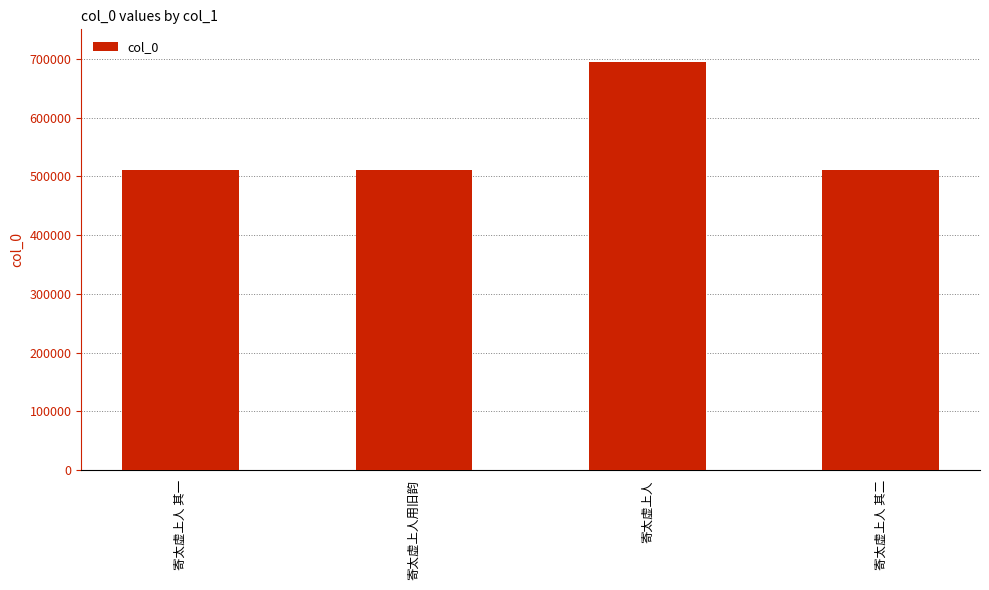

What is the change in value from 寄太虚上人 其一 to 寄太虚上人 其二?

+1